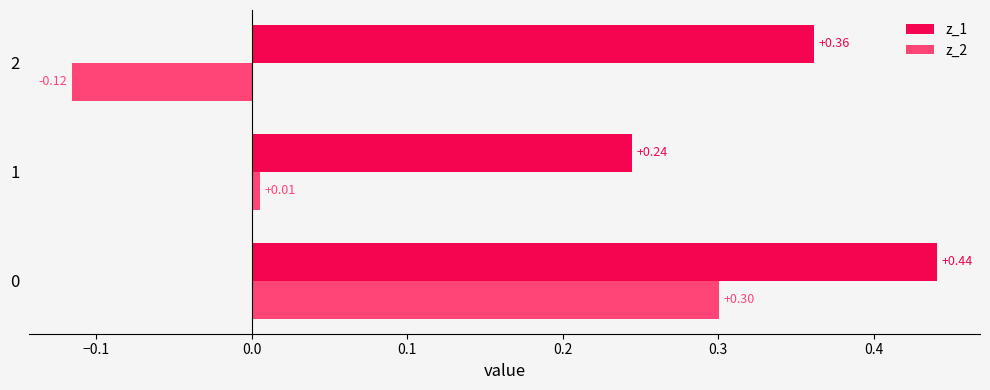

Rank the series by their average value, from highest to lowest.

z_1, z_2